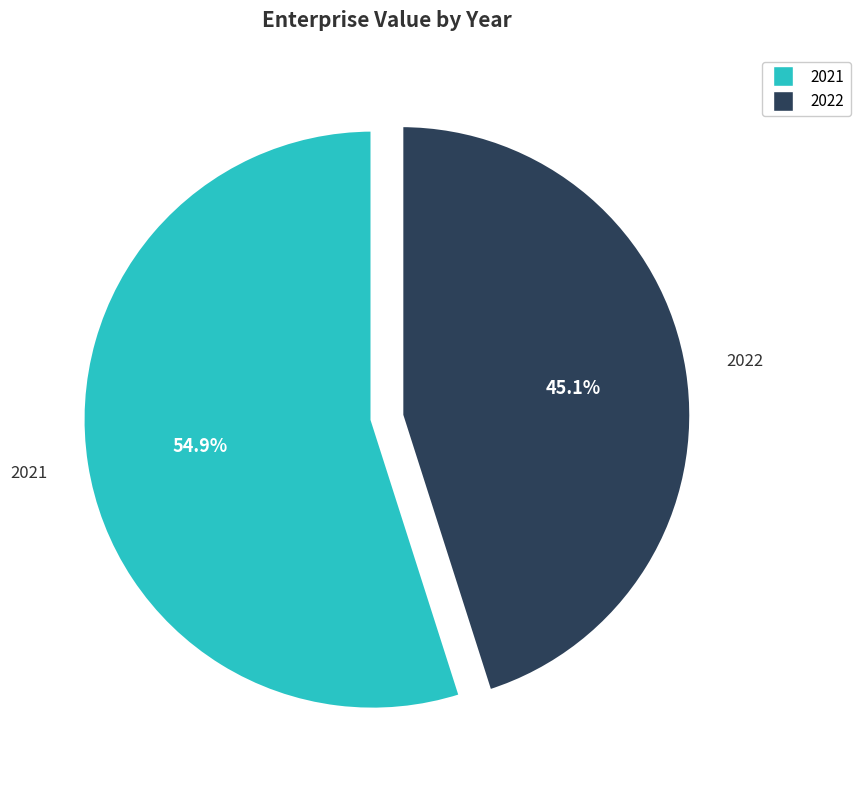

Is the sum of 2021 and 2022 greater than half?

Yes